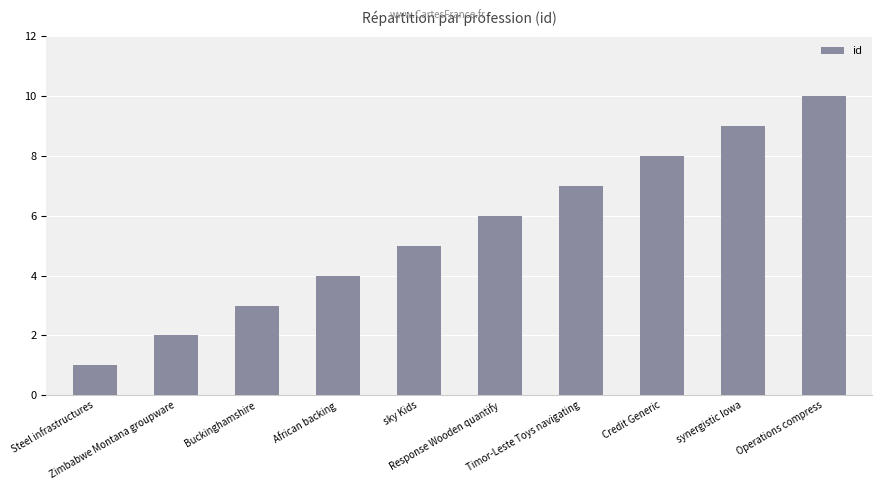

What is the label of the 6th bar from the right?

sky Kids